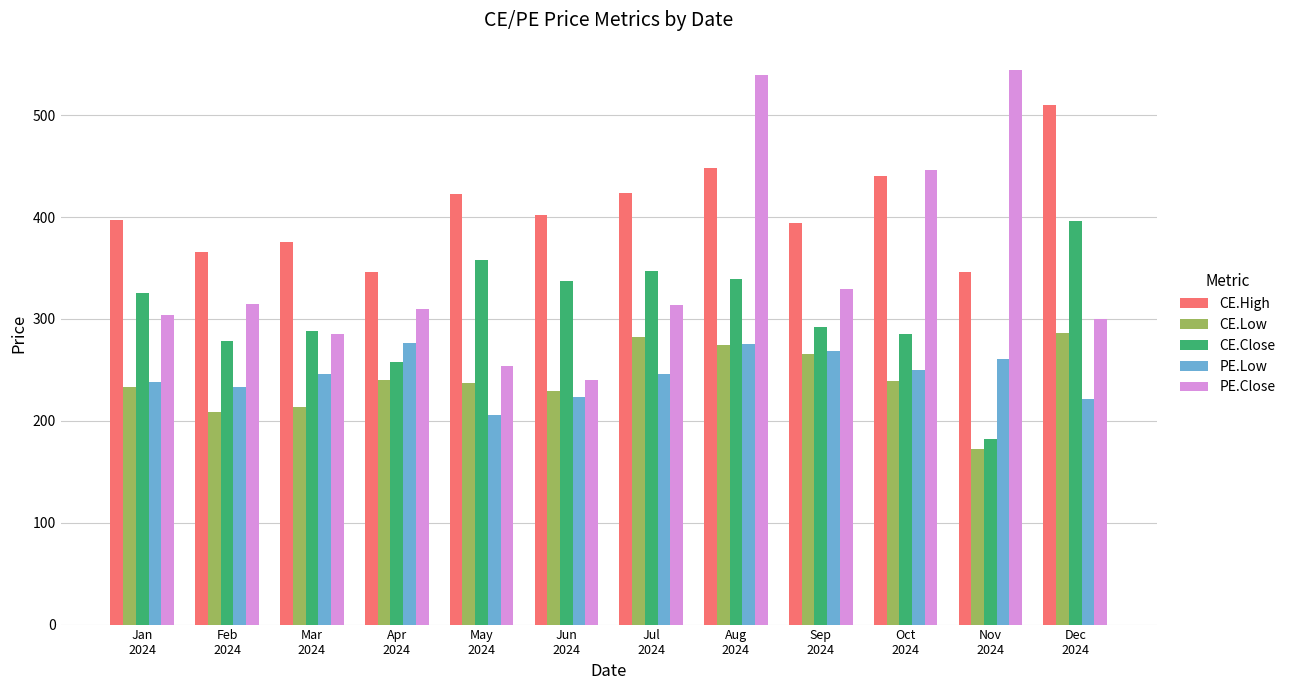

The value of PE.Close at Jul
2024 is 164.7. True or false?

False